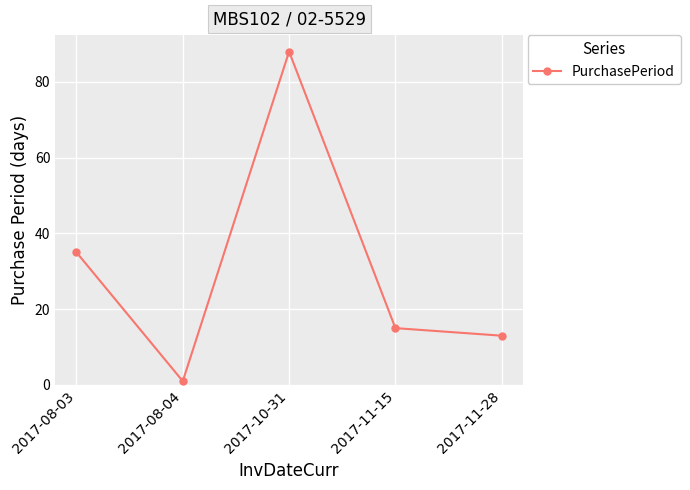

Rank the categories by value from highest to lowest.

2017-10-31, 2017-08-03, 2017-11-15, 2017-11-28, 2017-08-04